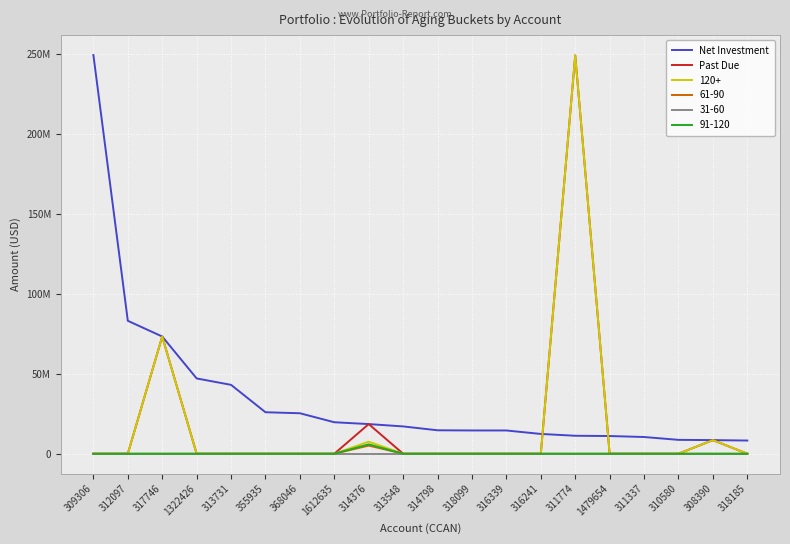

What is the label of the 17th point from the right?

1322426